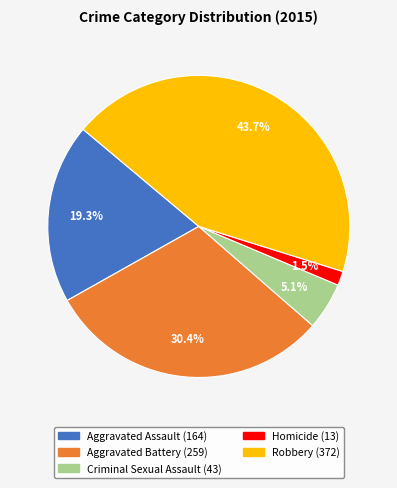

Is there a majority slice in this chart?

No